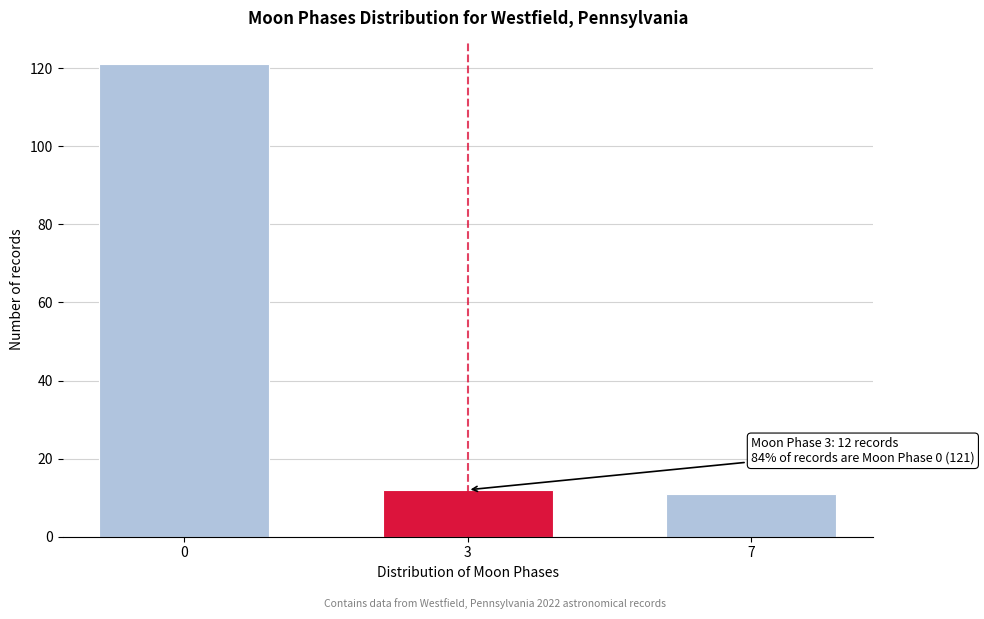

Reading right to left, extract all data points from this chart.

11	12	121